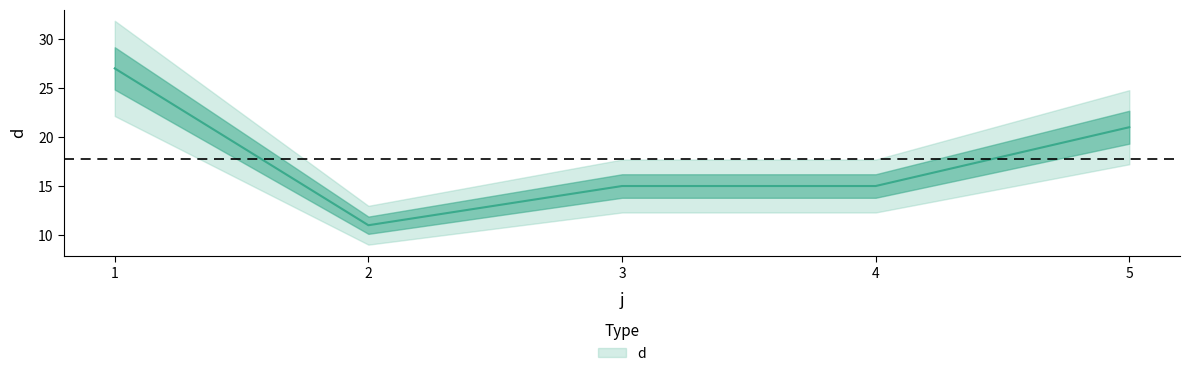

The value at 5 is 34. True or false?

False